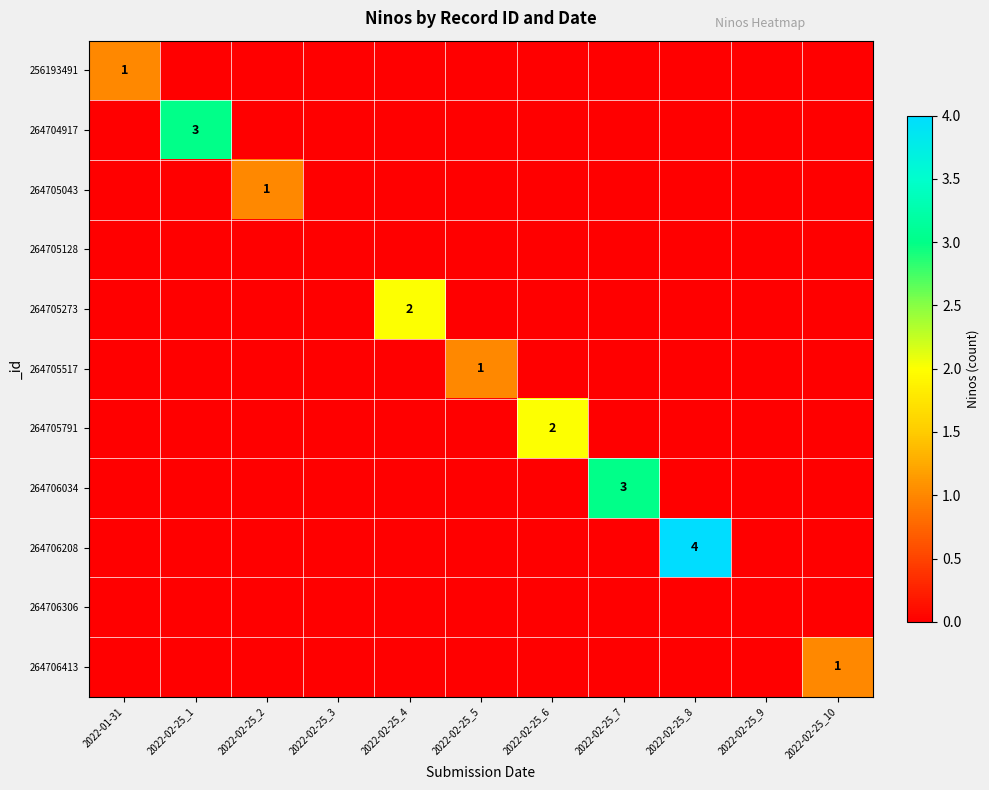

The 264705273 series shows 1 at 2022-02-25_10. True or false?

False